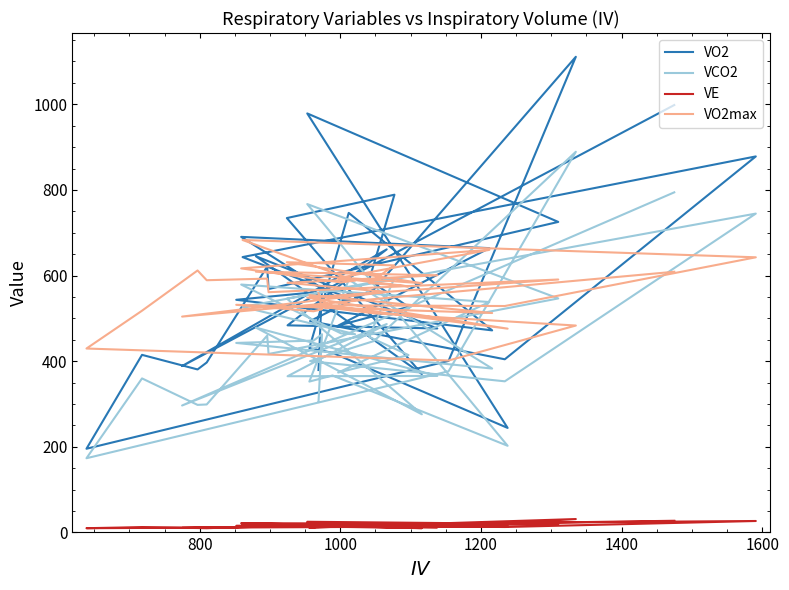

What is the sum of all VE values?

655.4